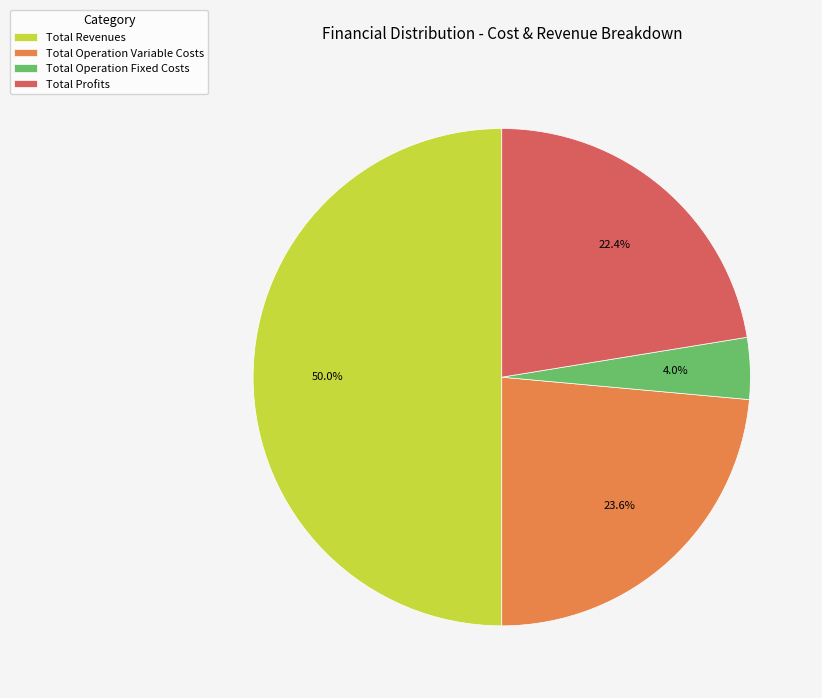

Is Total Operation Fixed Costs the majority of the pie?

No